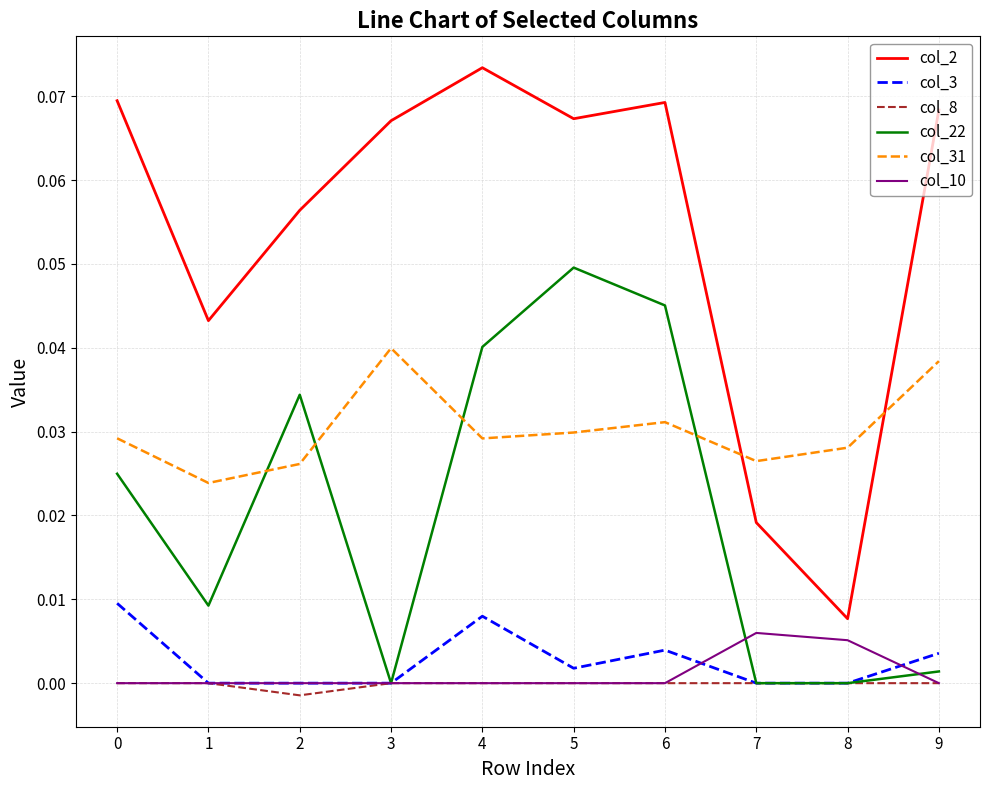

List the series in order of their peak value, lowest first.

col_8, col_10, col_3, col_31, col_22, col_2